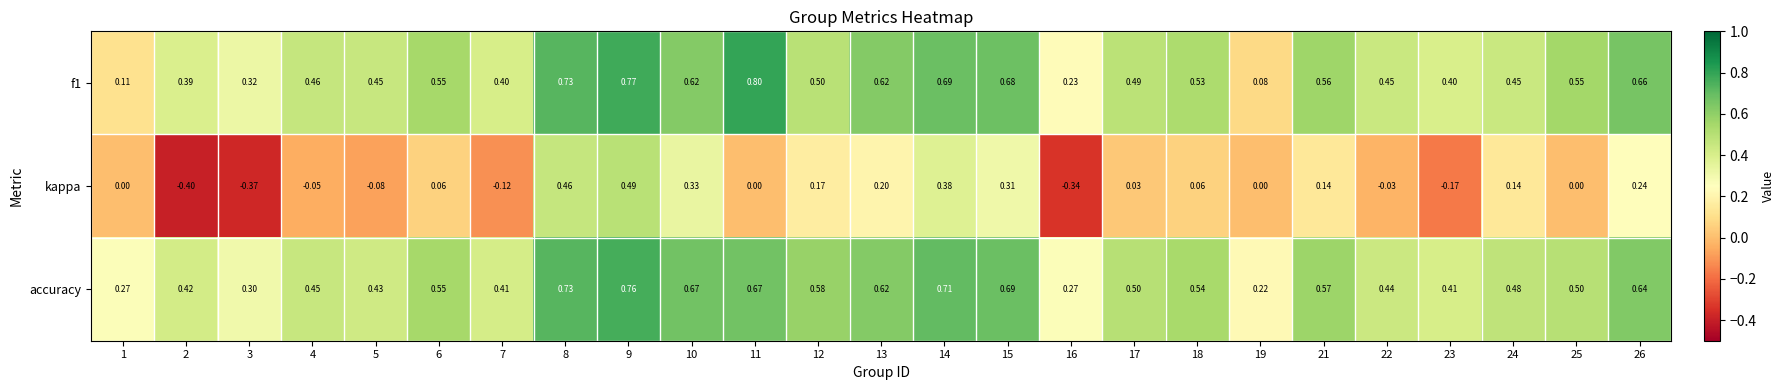

What is the greatest value displayed?

0.8